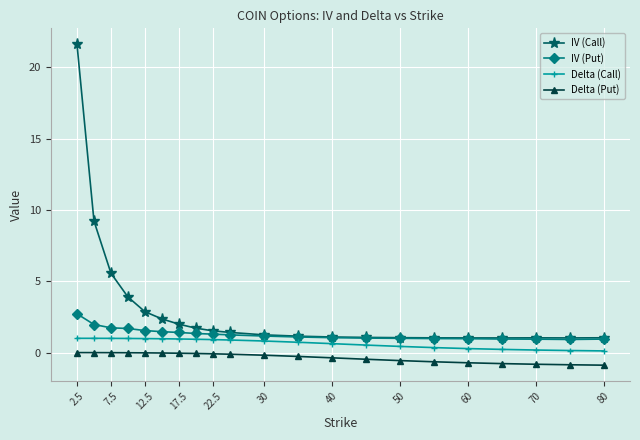

Which series has the widest spread of values?

IV (Call)